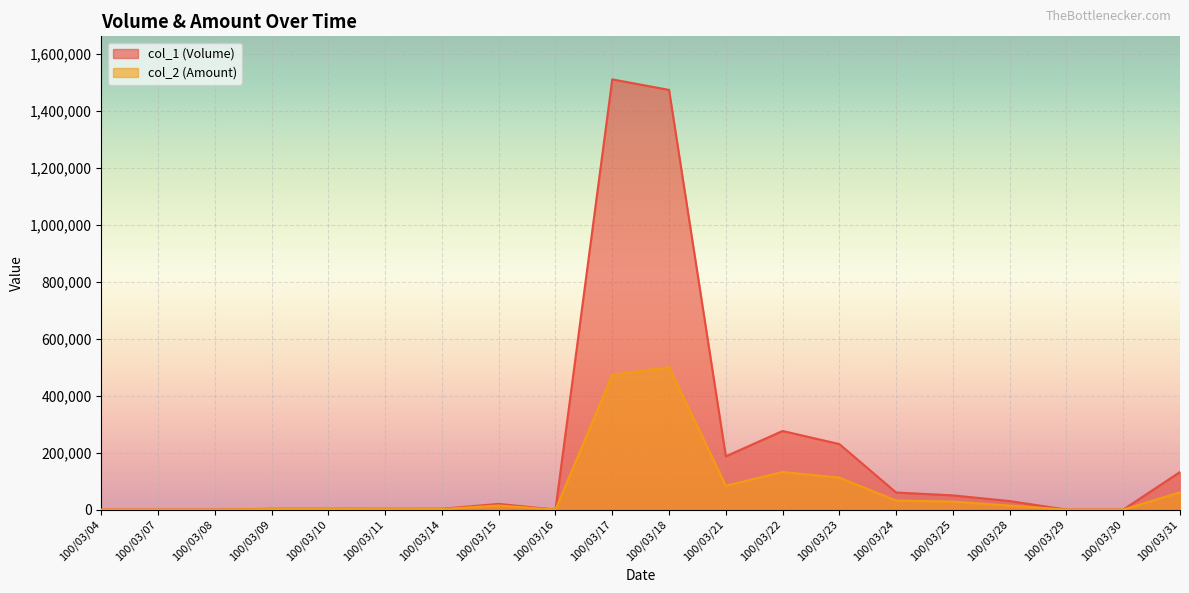

Rank the series by their average value, from lowest to highest.

col_2 (Amount), col_1 (Volume)